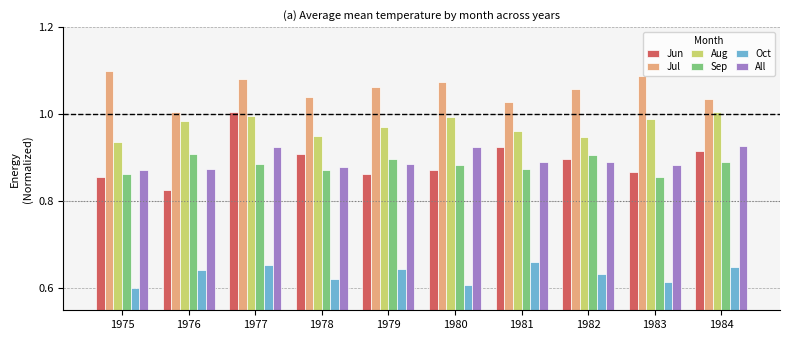

Is the value of Jun at 1979 greater than the value of Aug at 1978?

No